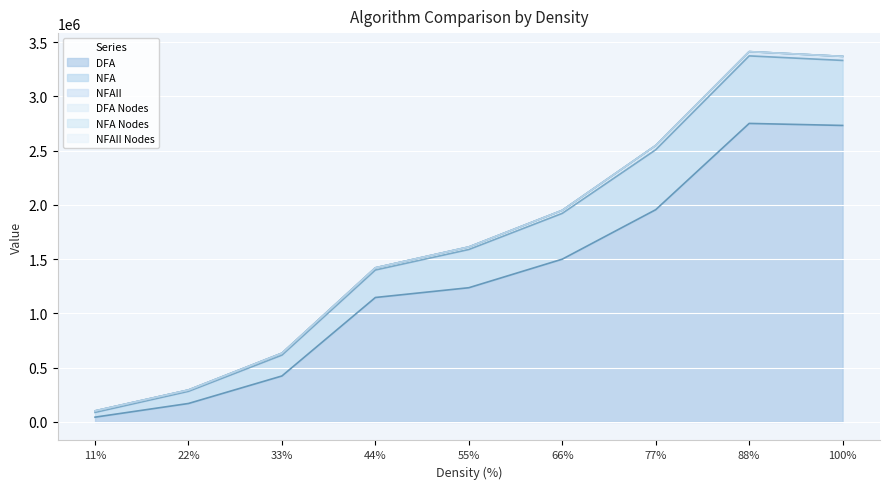

What is the approximate value of DFA Nodes at 77%?

2547599.0